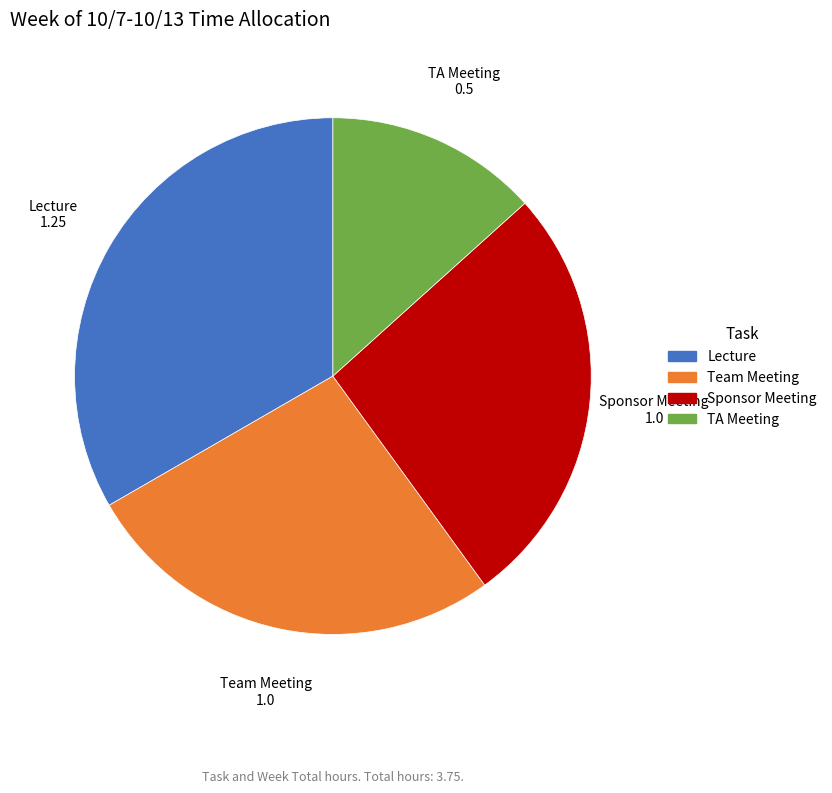

Which category has the biggest portion of the pie?

Lecture